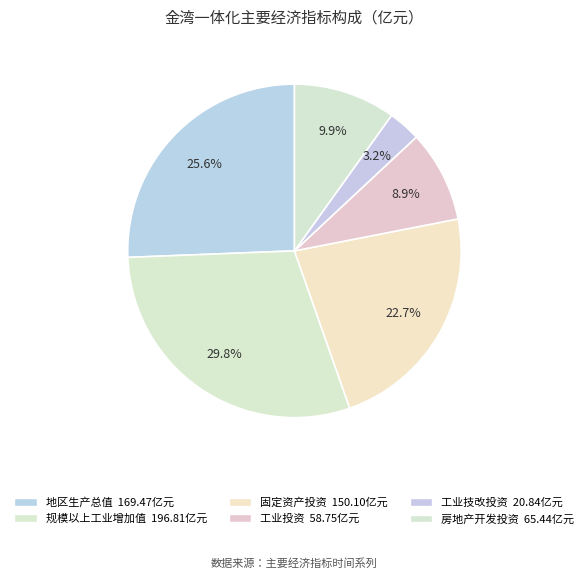

What is the change in value from 固定资产投资 to 房地产开发投资?

-84.7